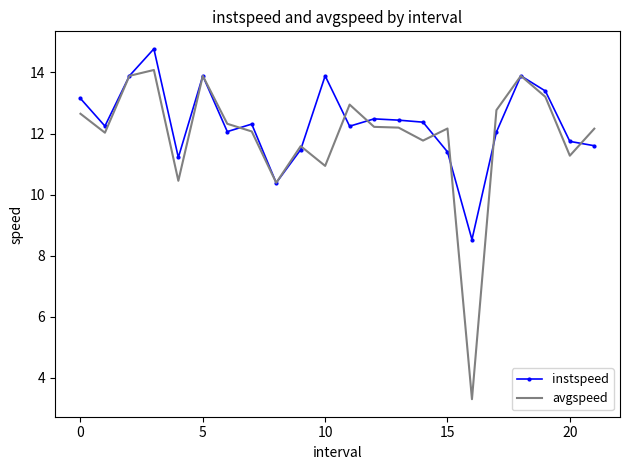

Which series has the largest range (max minus min)?

avgspeed